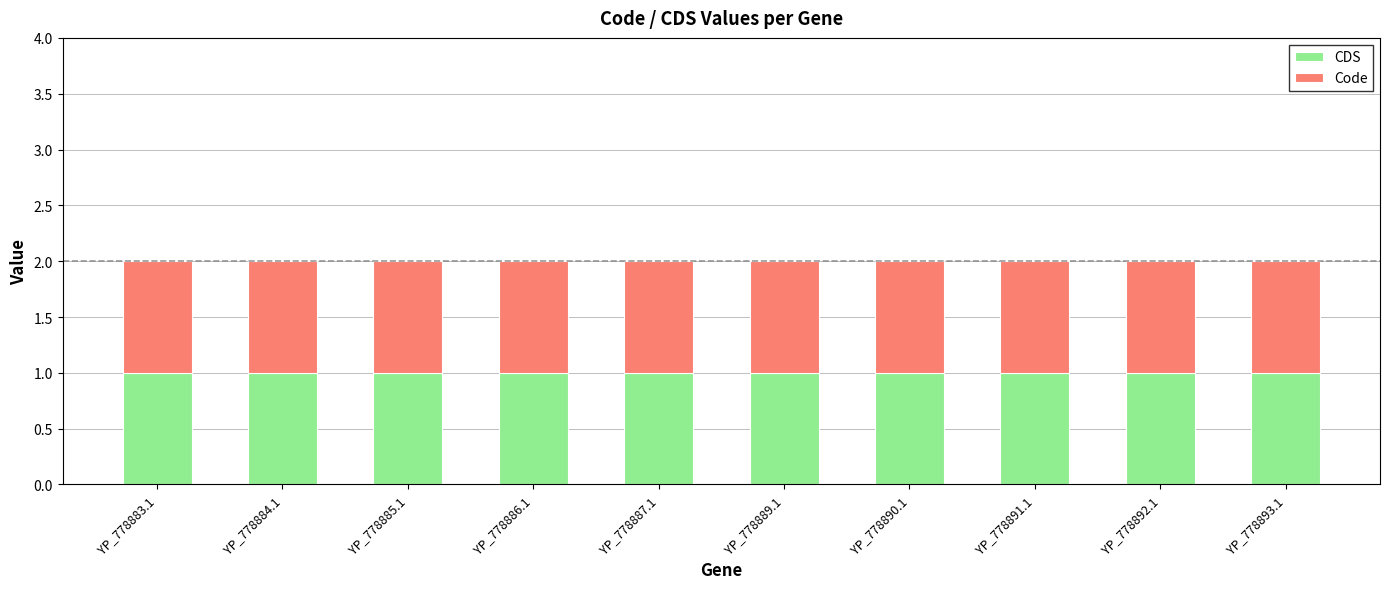

Between YP_778886.1 and YP_778891.1, which series saw the biggest shift?

Code